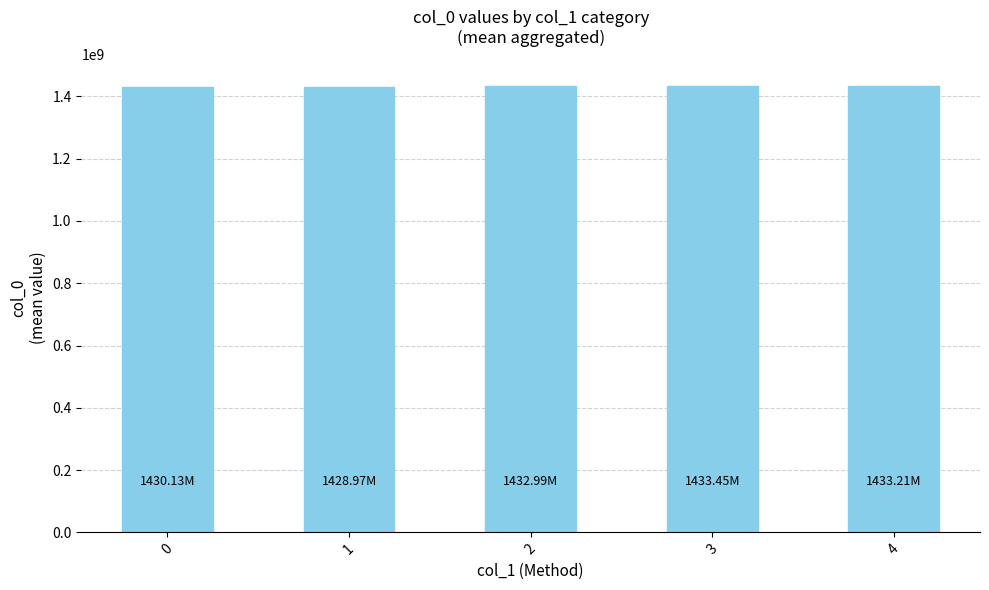

True or false: the data shows 1878274486.9 at 2.

False